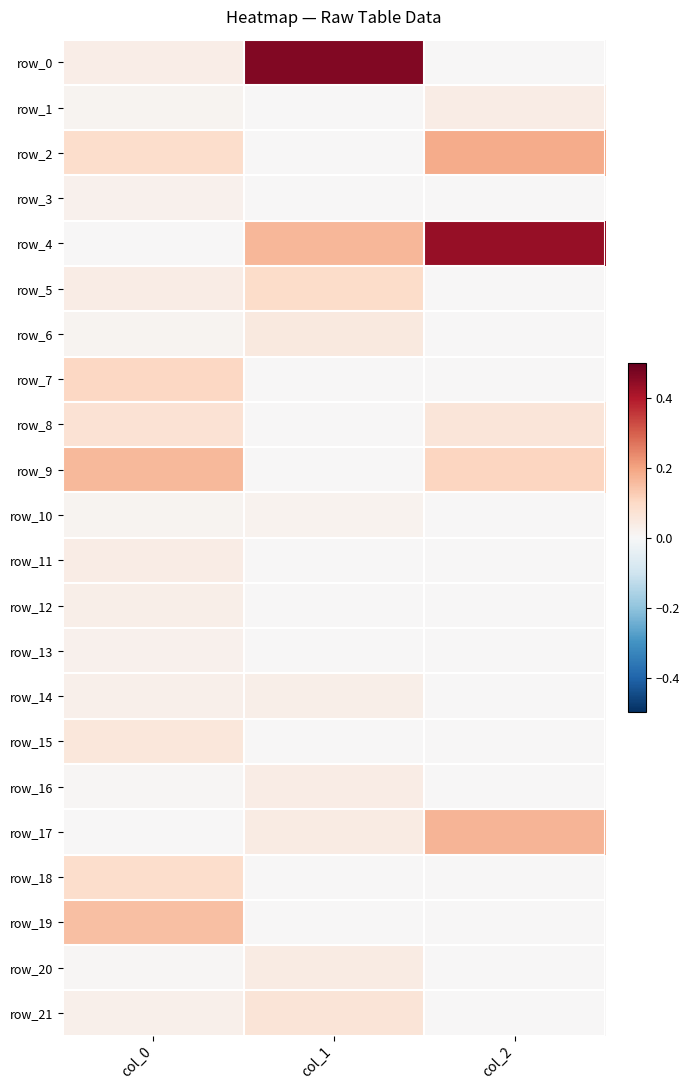

What is the difference between the highest and lowest values at col_1?

0.5